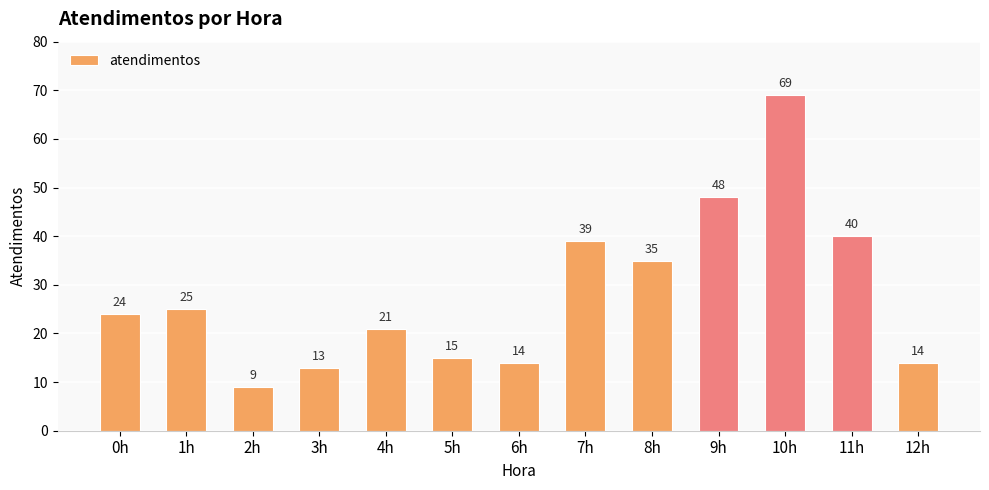

At which label is the value closest to 39?

7h